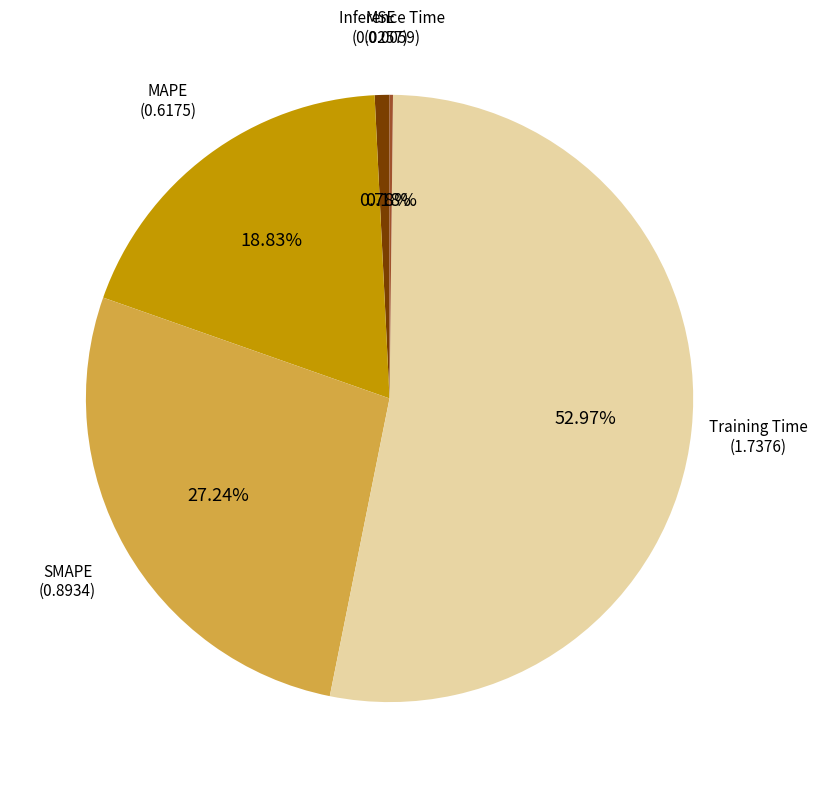

Is the sum of MSE and SMAPE greater than half?

No